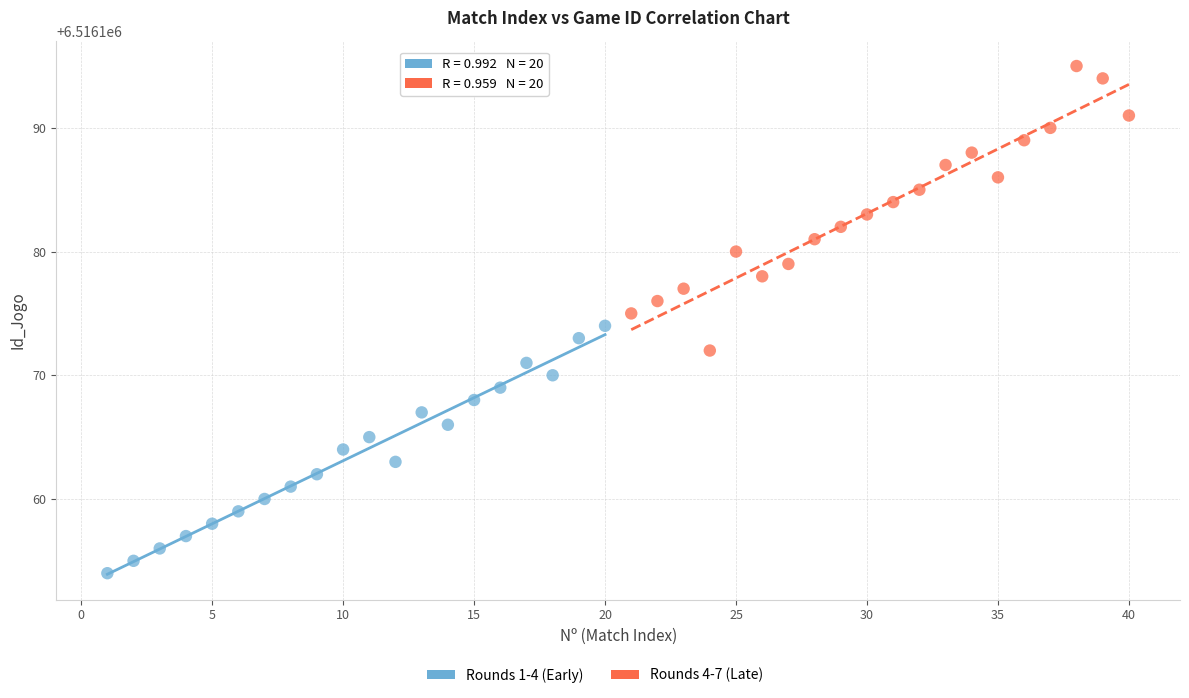

Which series contains the lowest Y value?

Rounds 1-4 (Early)